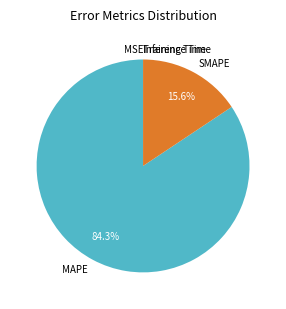

What is the largest slice in the pie chart?

MAPE